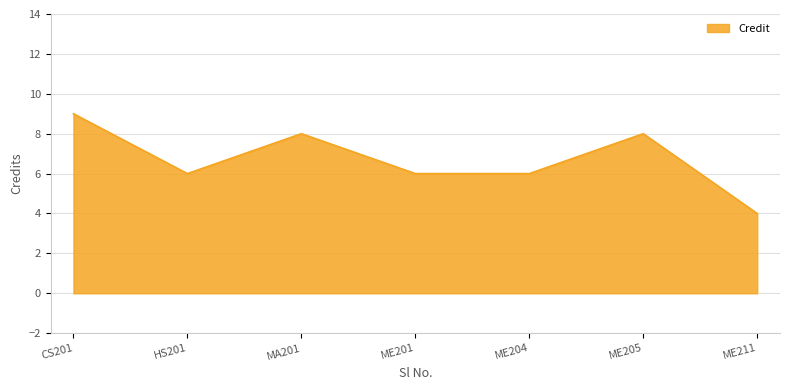

Count the number of categories in the chart.

7